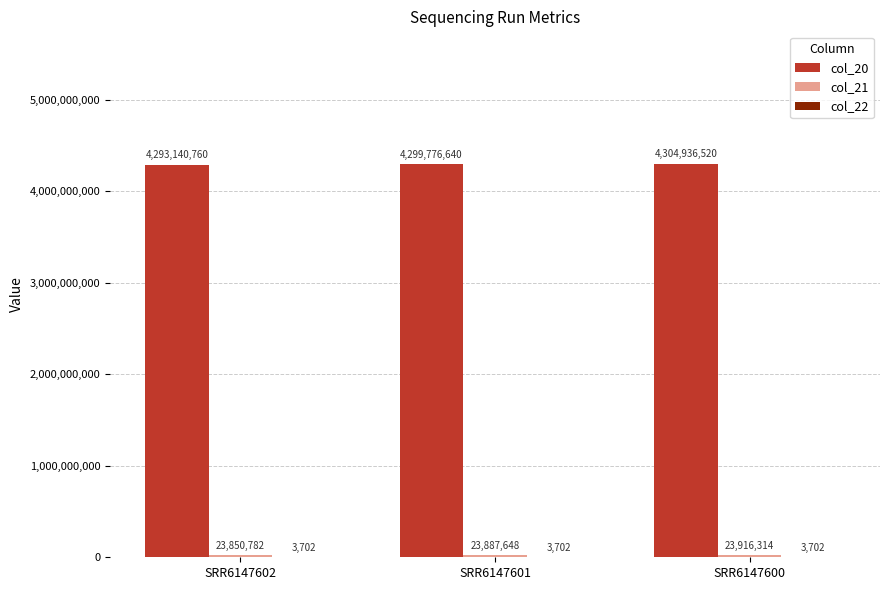

Are the bars grouped side by side (vs. stacked)?

Yes